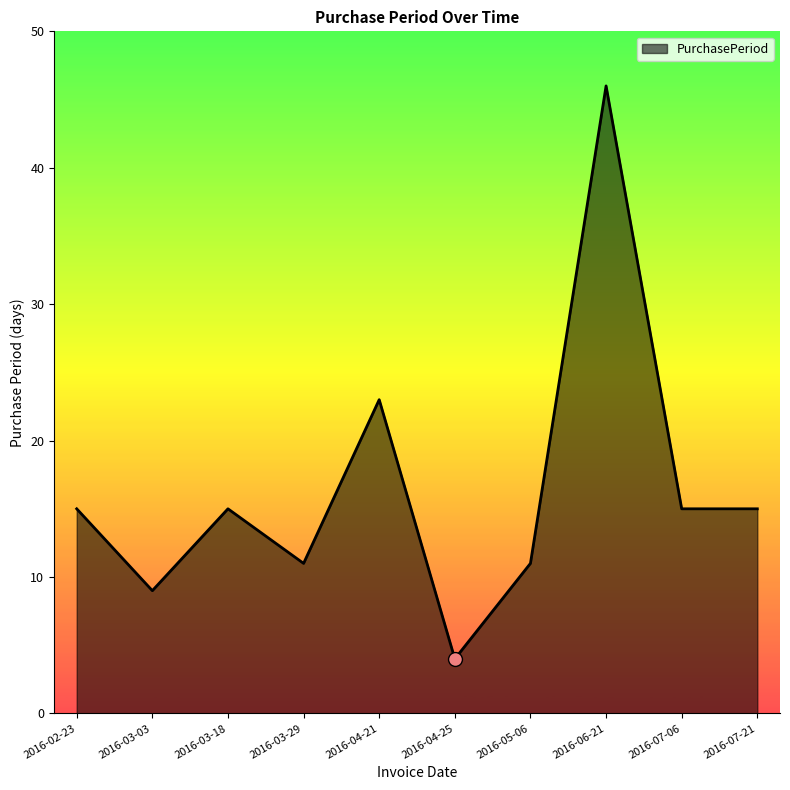

Between 2016-07-21 and 2016-04-25, which is larger?

2016-07-21